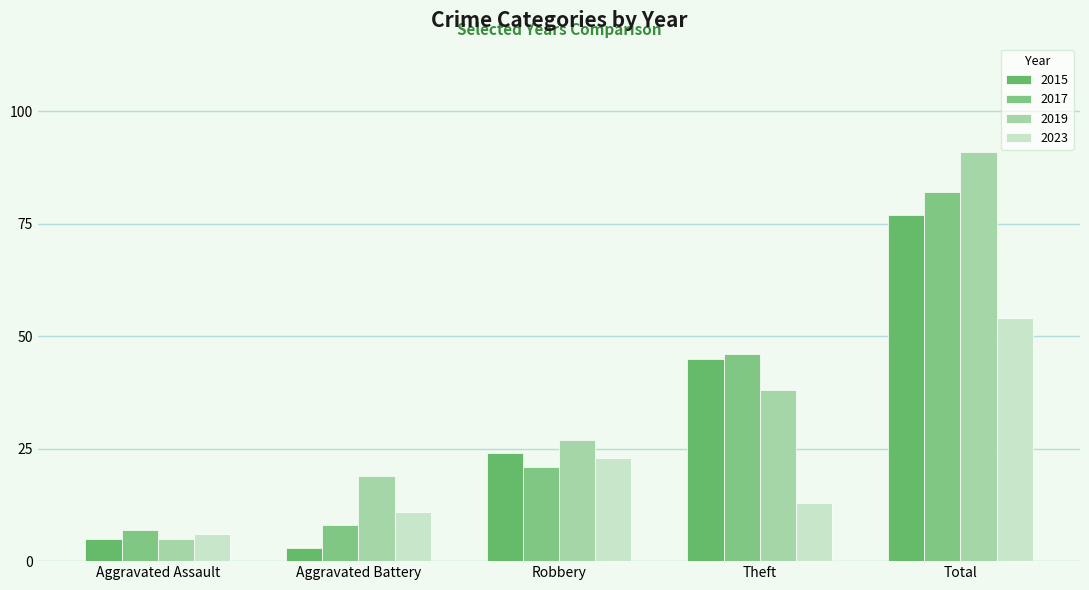

What is the maximum value for 2023?

54